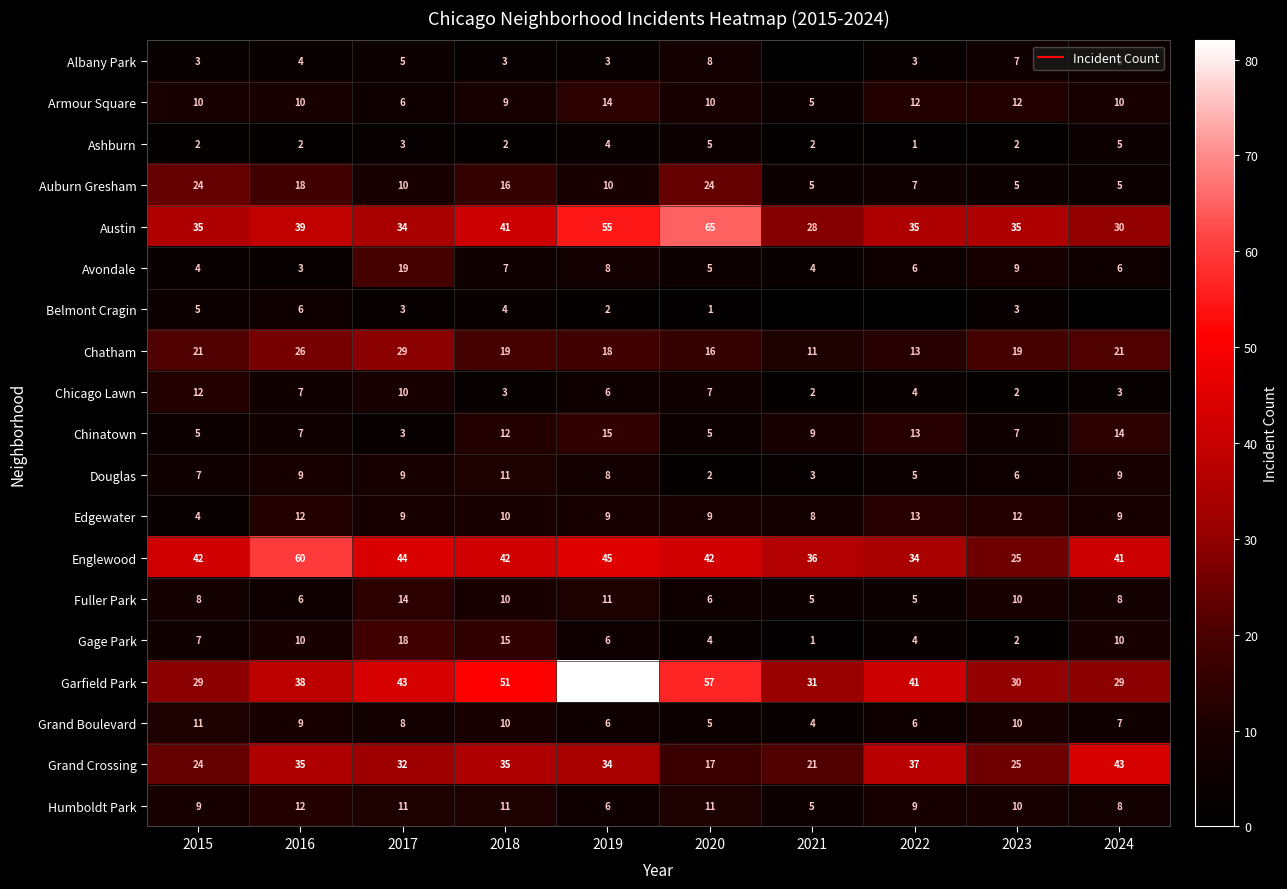

What is the average value of the Avondale series?

7.1